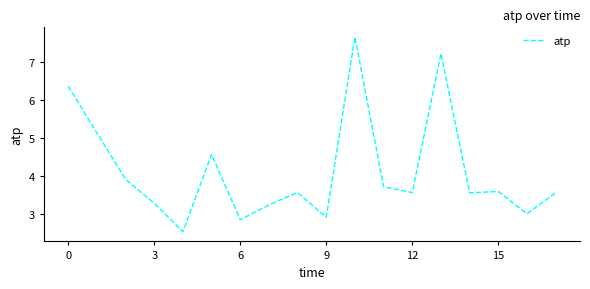

What is the minimum value shown in the chart?

2.5